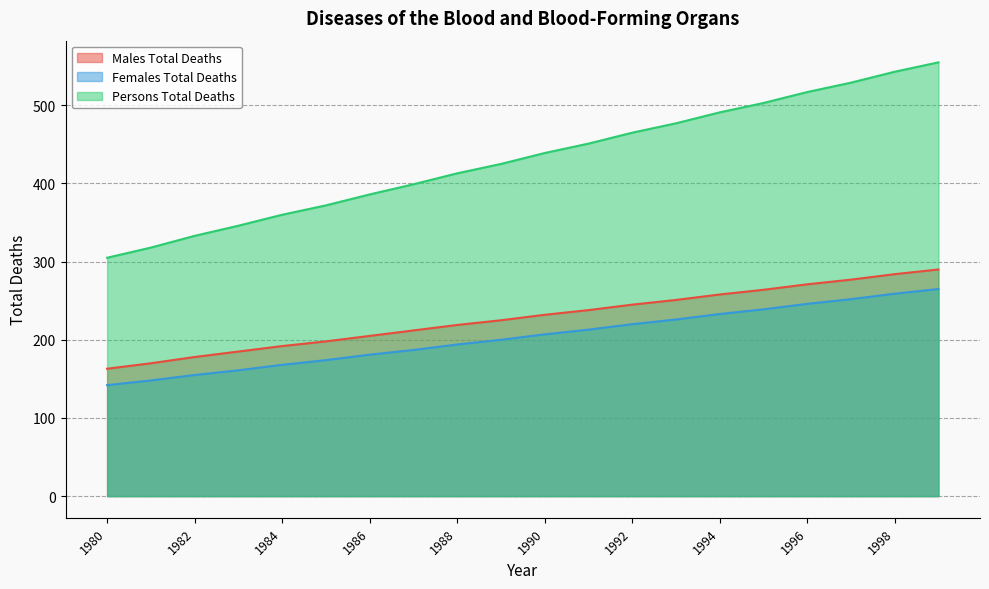

Which category has the lowest value in the Females Total Deaths series?

1980